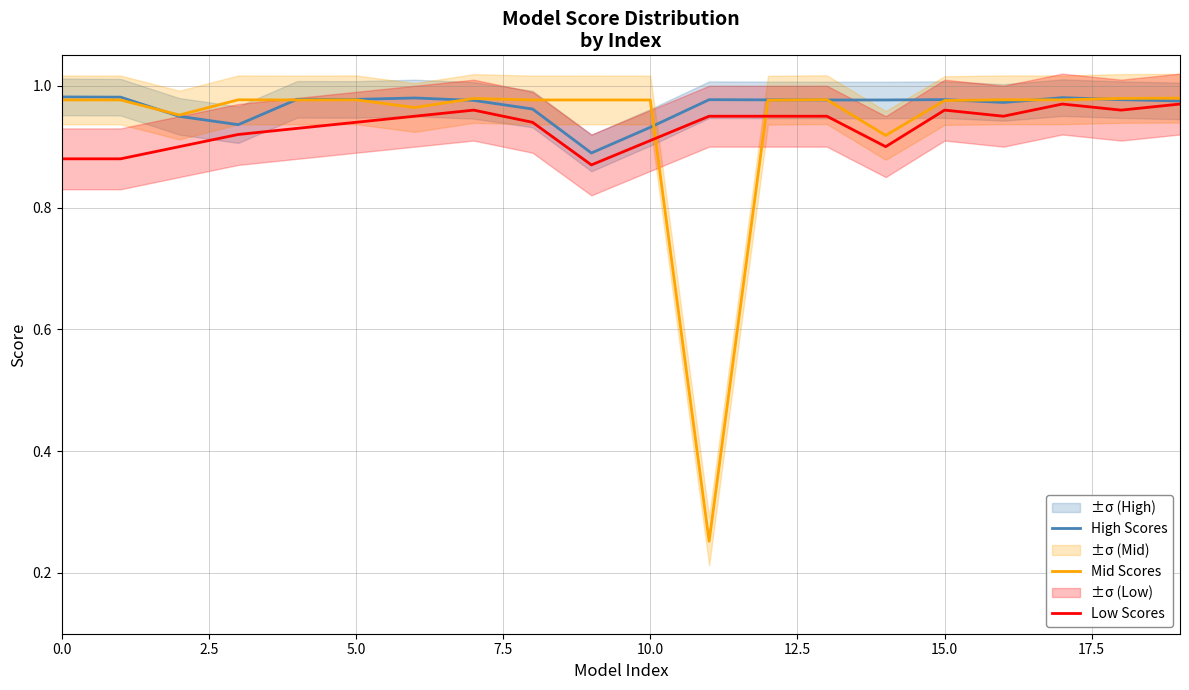

Is it true that Low Scores equals 0.3 at 9?

False